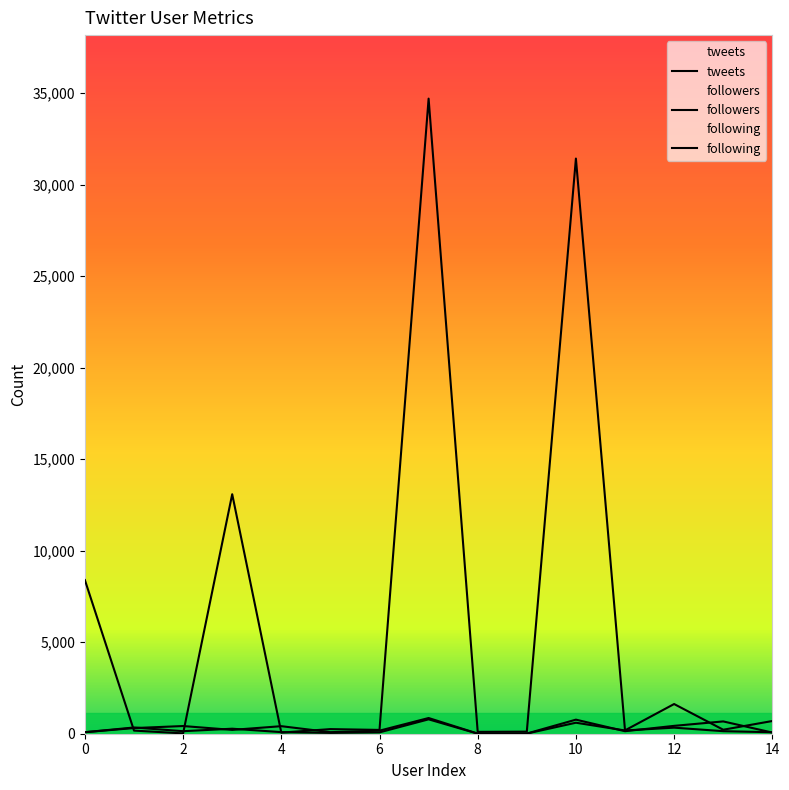

In tweets, how many points are lower than both neighbors (excluding endpoints)?

6